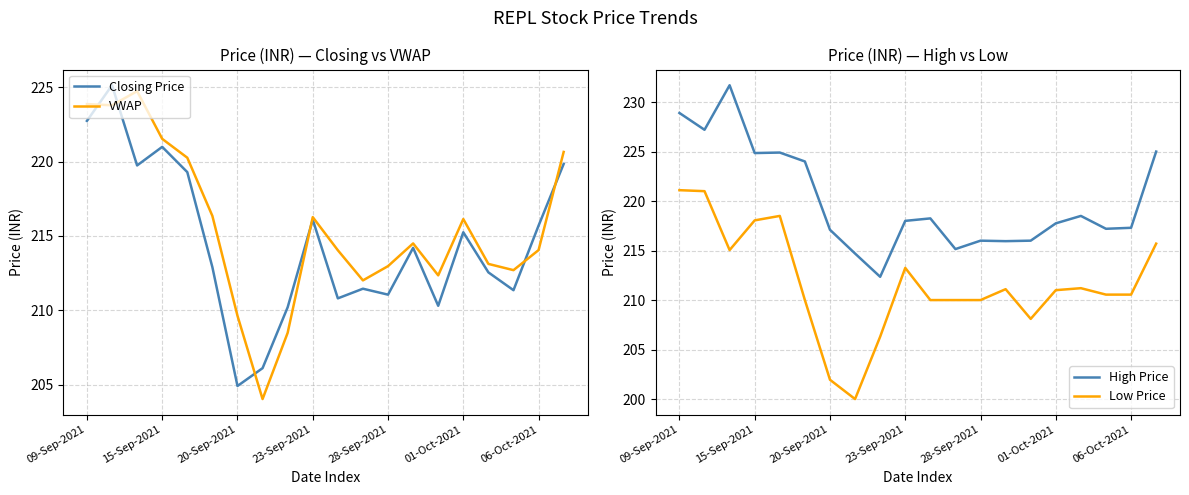

Where does the Closing Price series first go above 214?

09-Sep-2021